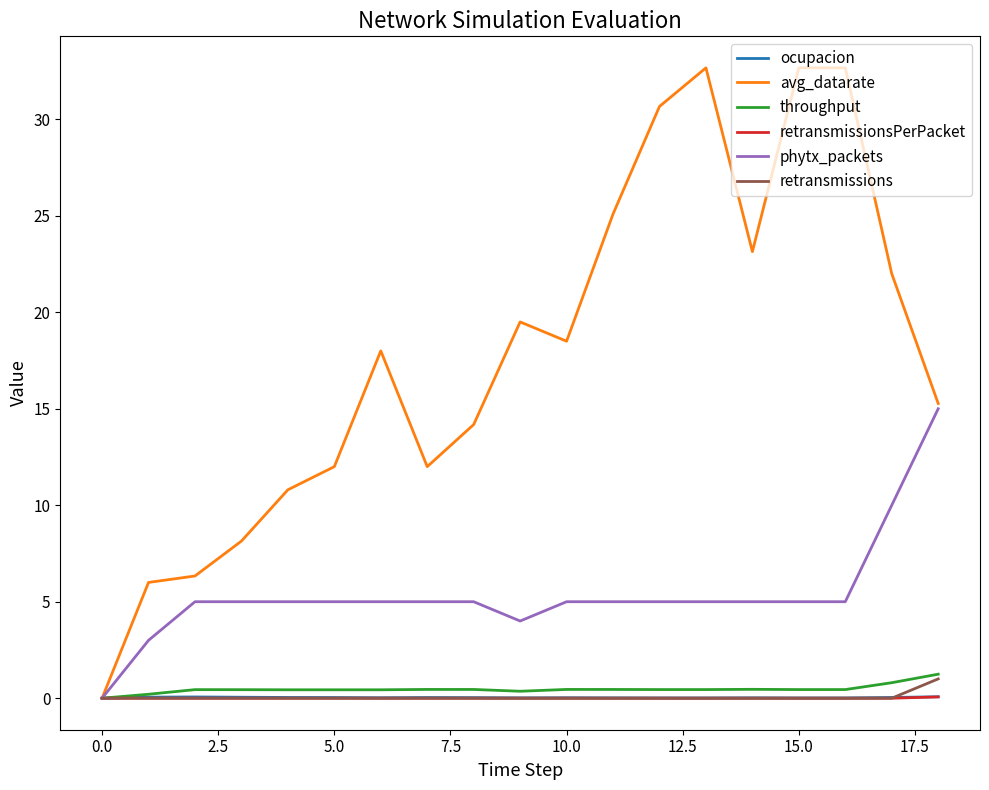

Which series has the largest total across all categories?

avg_datarate